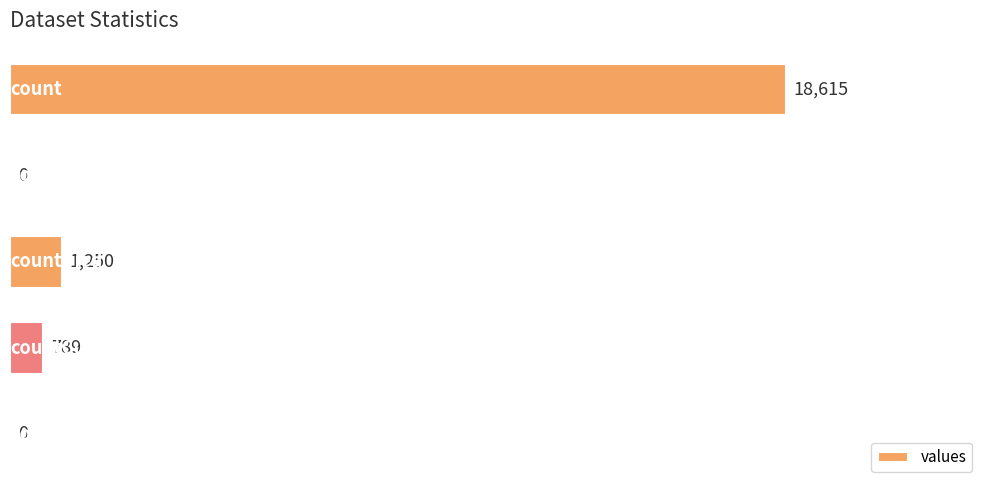

What is the greatest value displayed?

18615